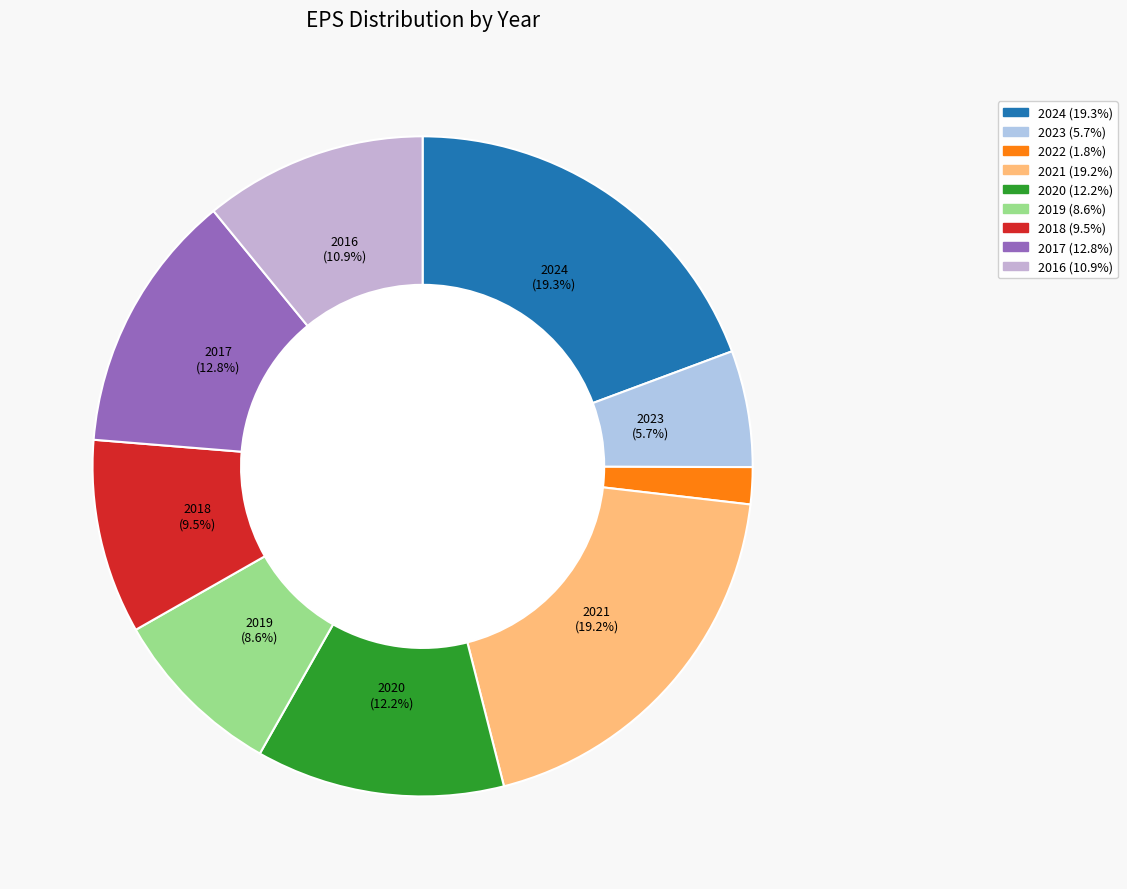

Does 2017 represent more than half of the total?

No